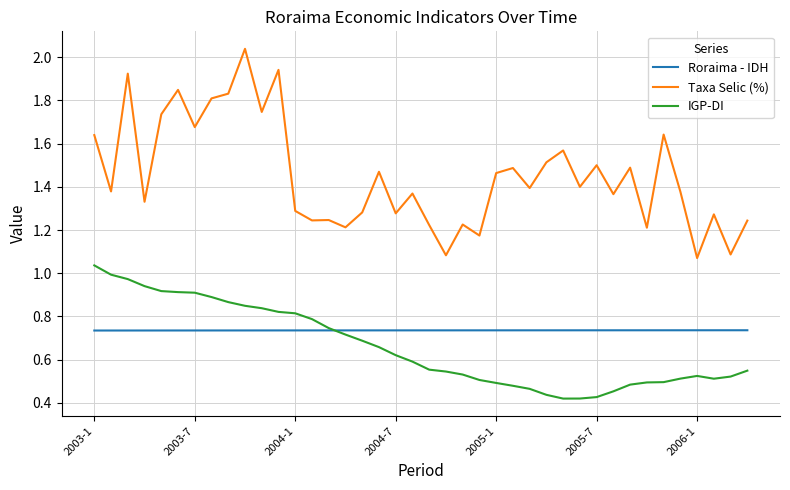

Which series has the widest spread of values?

Taxa Selic (%)